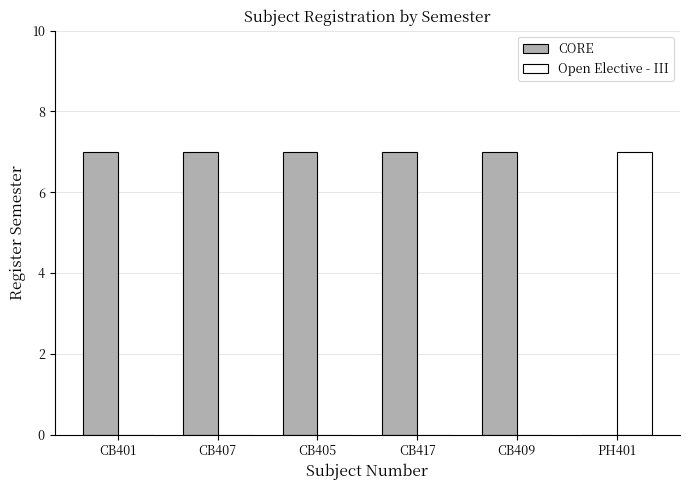

Are the bars horizontal?

No